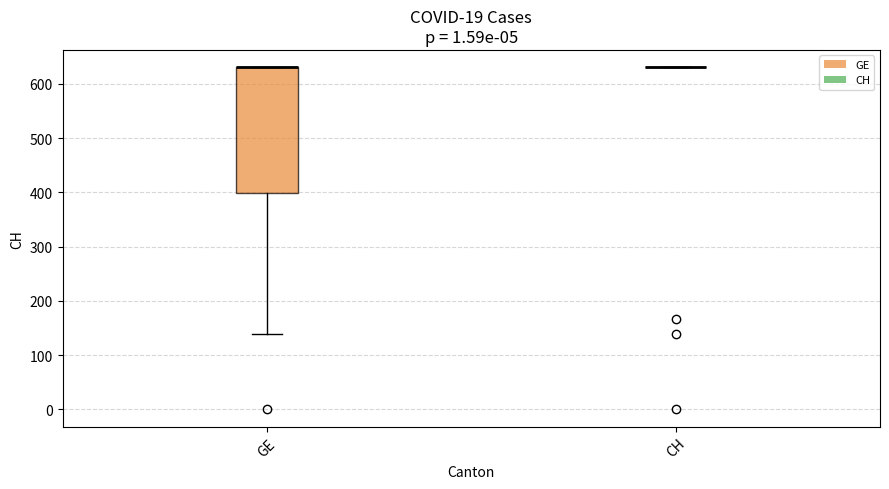

Which box is the tallest, from its lower edge to its upper edge?

GE